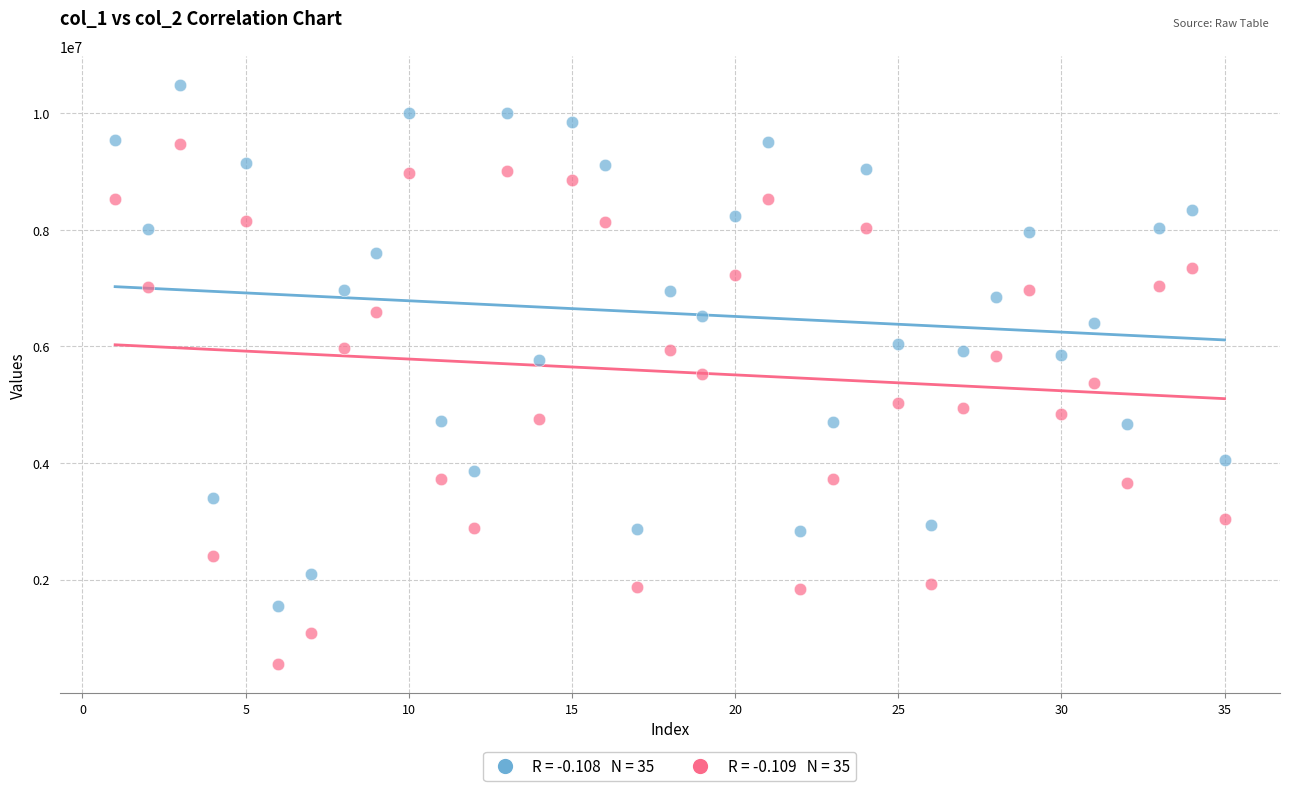

Across all data points, what is the range of Y values (max minus min)?

9932860